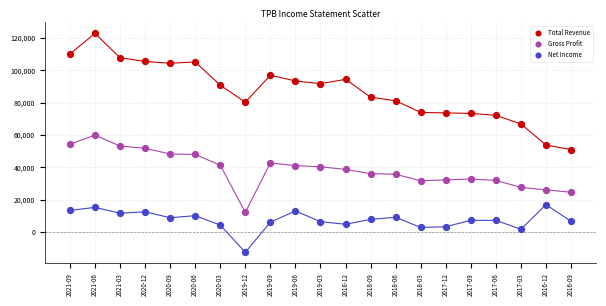

Which series reaches the maximum Y coordinate?

Total Revenue